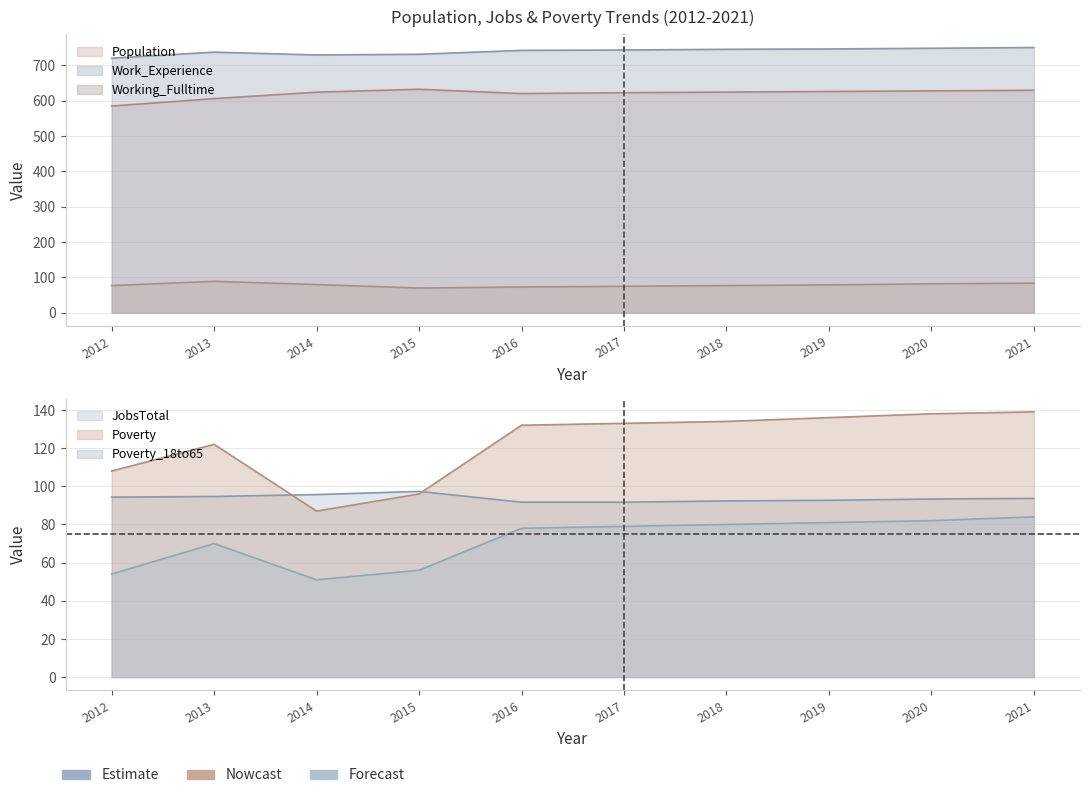

In JobsTotal, how many points are higher than both neighbors (excluding endpoints)?

1